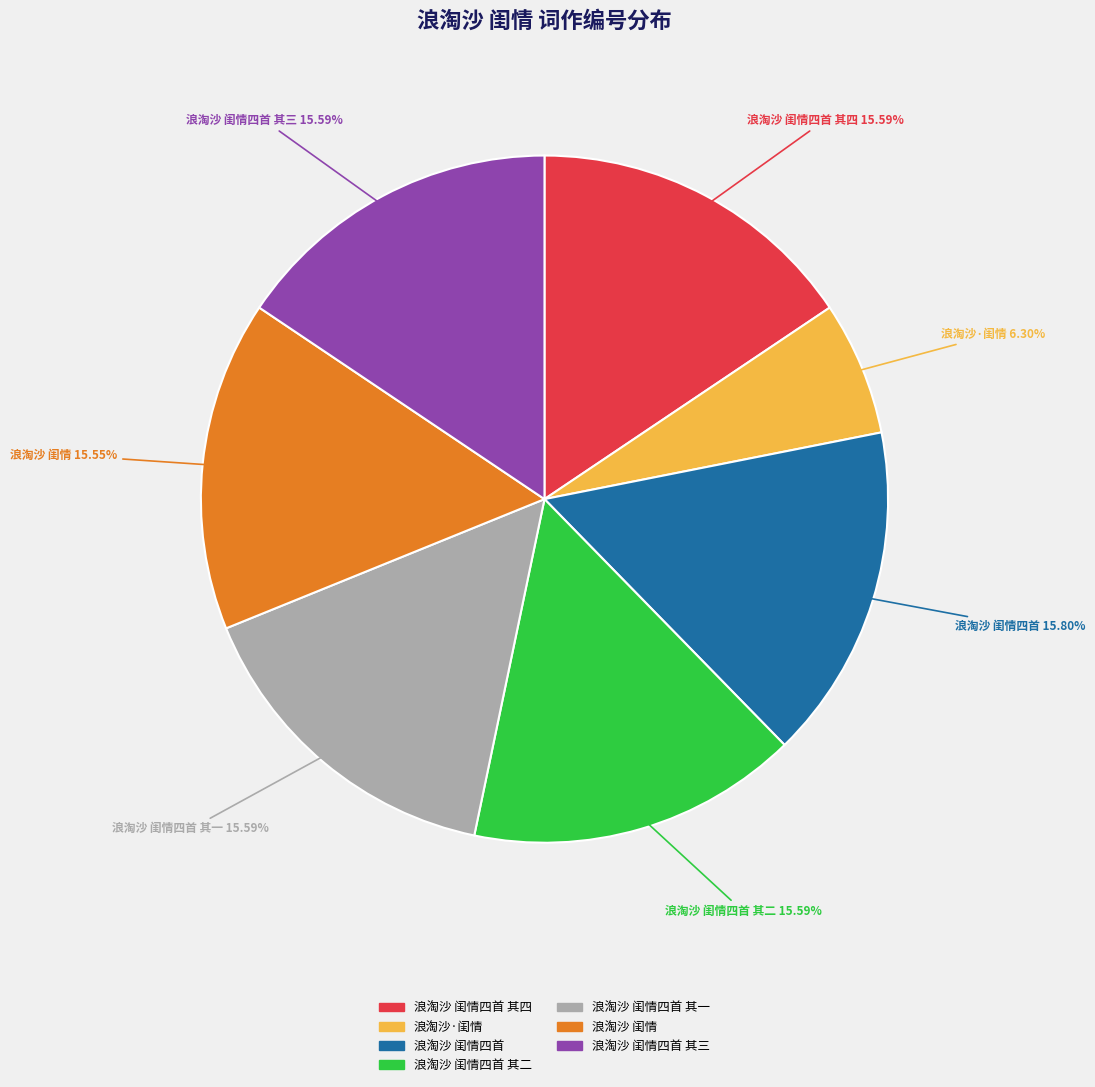

To the nearest percent, what percentage of the pie is 浪淘沙 闺情四首 其二?

16%